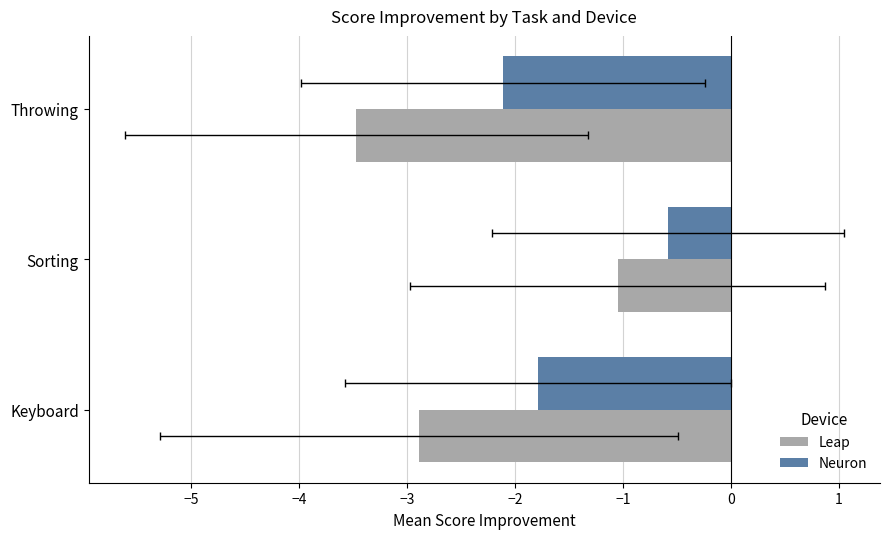

Is it true that Neuron equals -0.8 at Sorting?

False